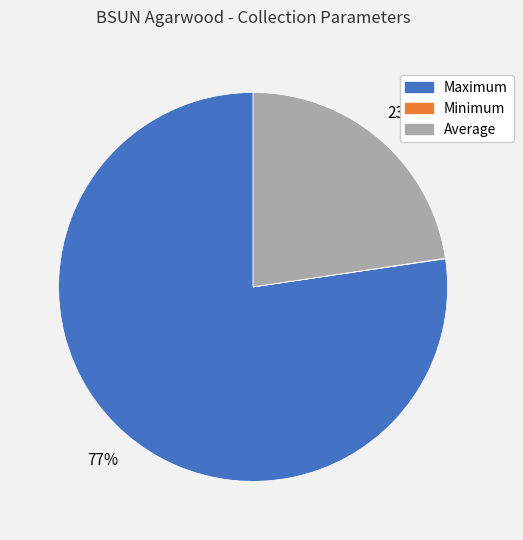

To the nearest percent, what is the average slice percentage?

33%